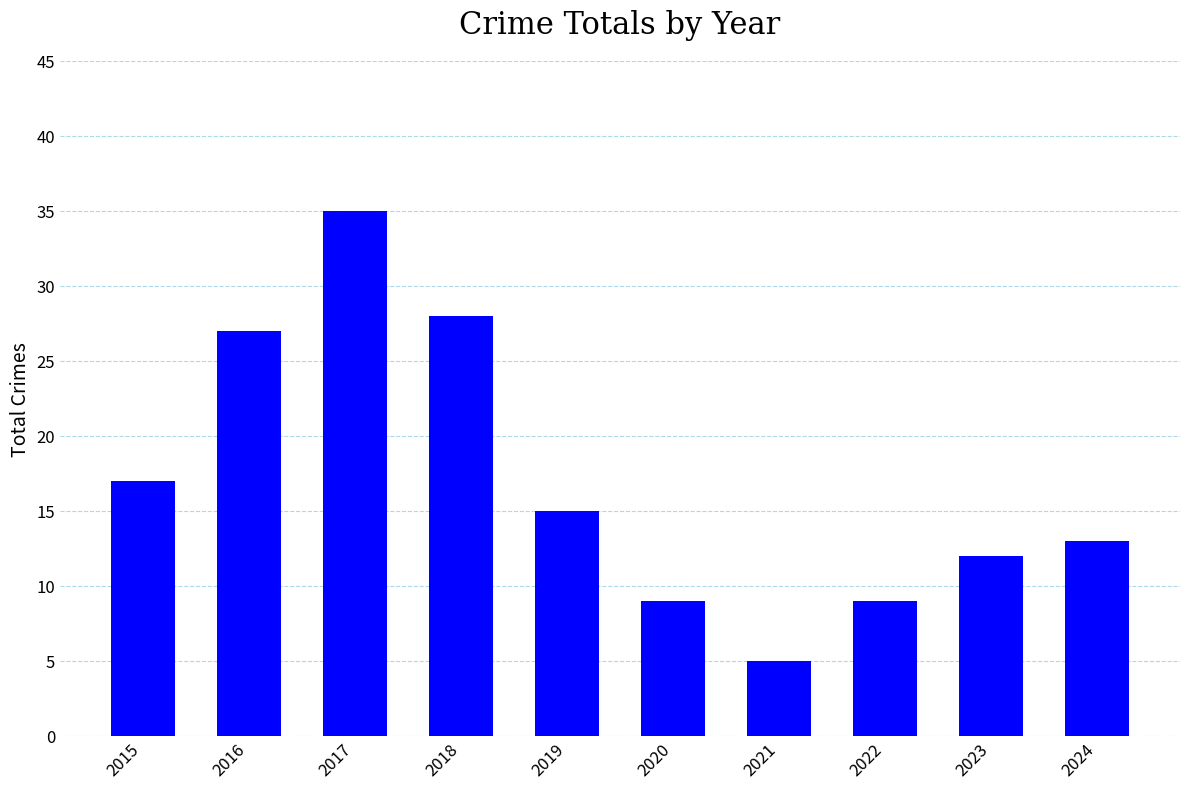

What is the change in value from 2017 to 2021?

-30